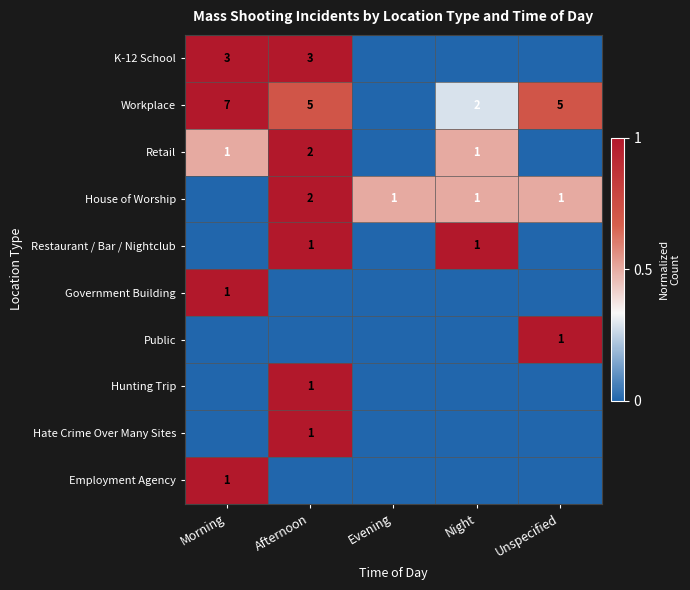

What is the spread (max minus min) of values at Unspecified?

1.0